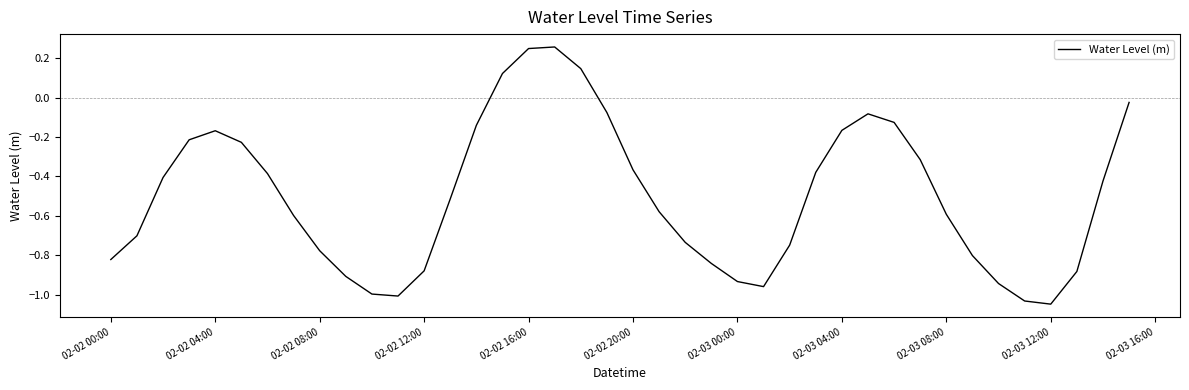

What is the difference between the maximum and minimum values?

1.3